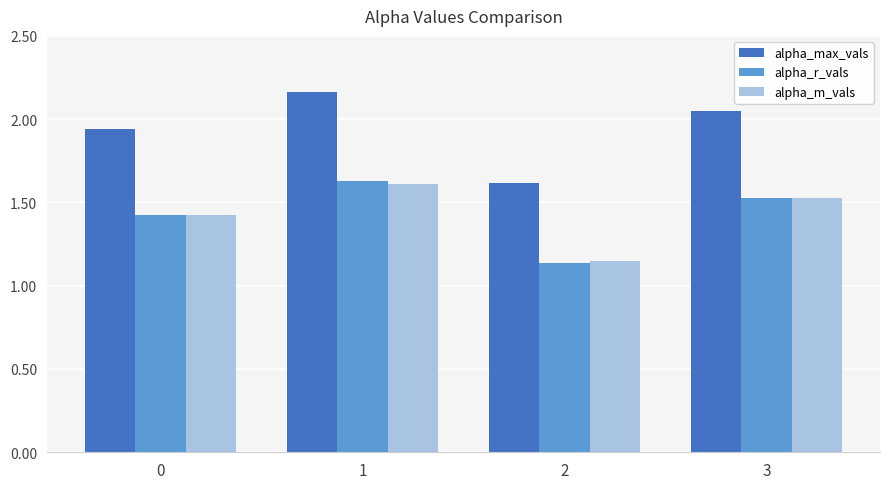

How many distinct data groups are displayed?

3